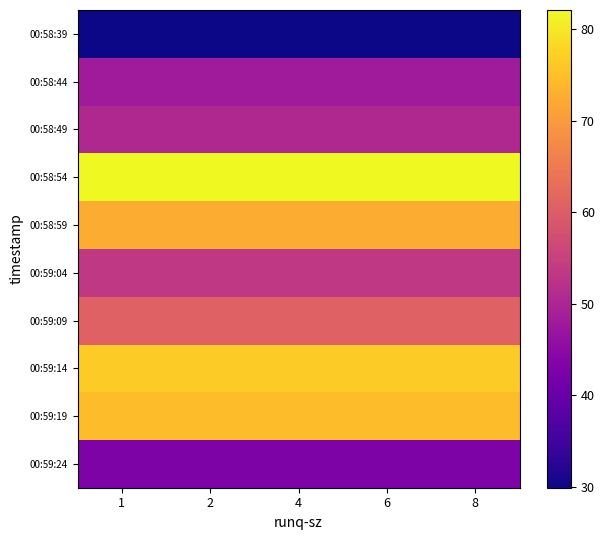

Which series has the widest spread of values?

00:58:39